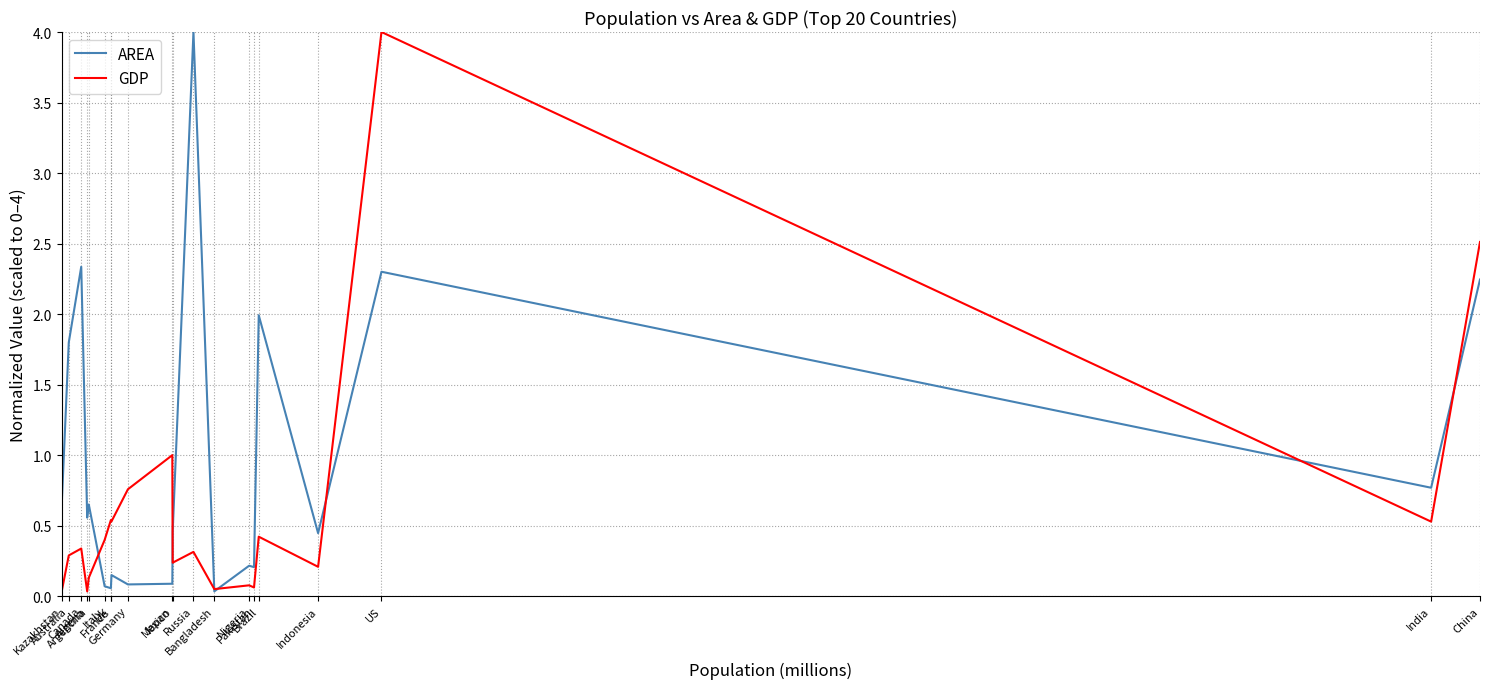

Is this an area chart (filled region under the line)?

No